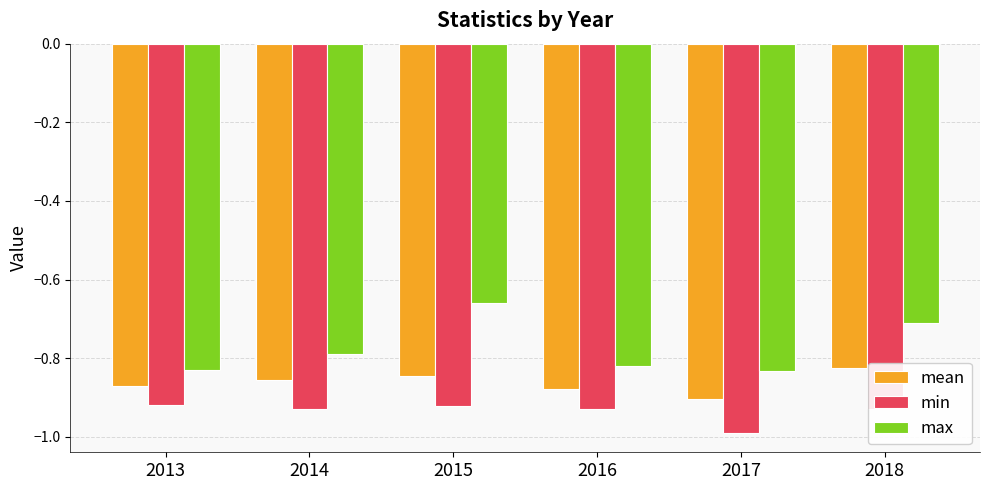

At which label is mean closest to 0?

2018